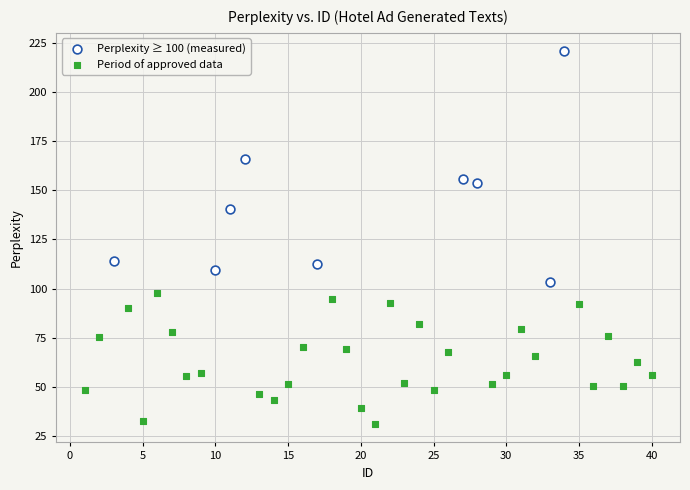

Which series contains the highest Y value?

Perplexity ≥ 100 (measured)